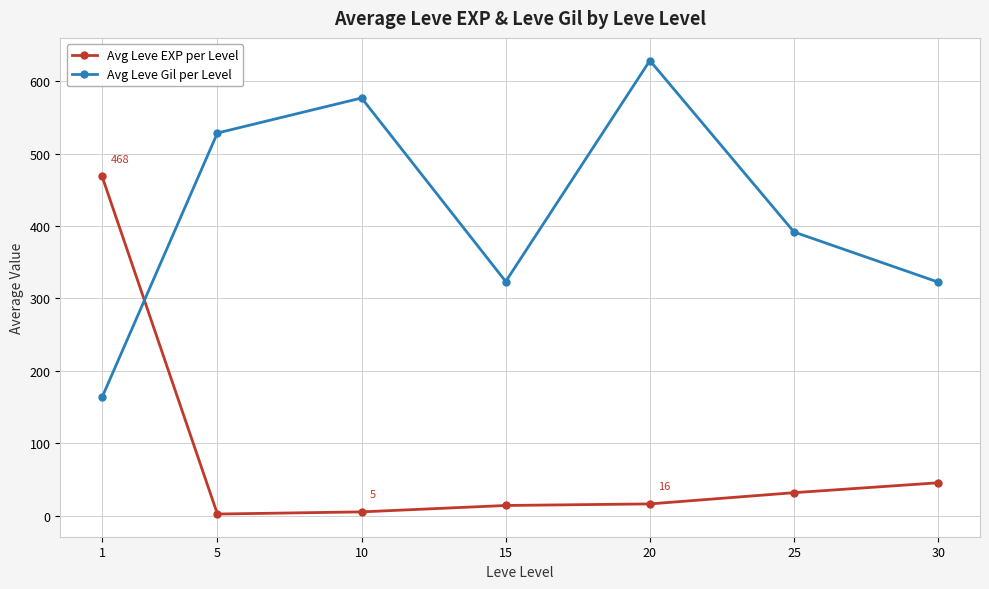

Between 1 and 30, which series saw the biggest shift?

Avg Leve EXP per Level